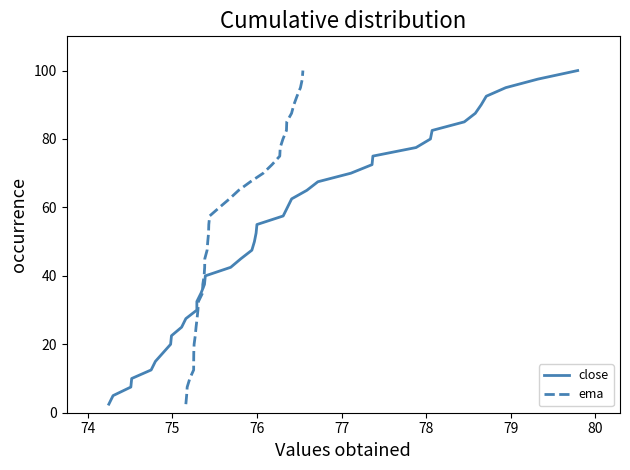

What is the value of the close point at the 40th from the left?

100.0